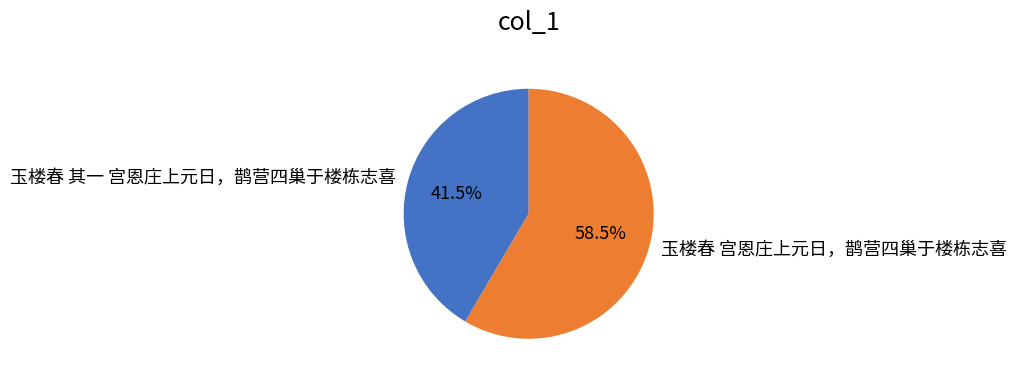

Approximately how many times larger is the value at 玉楼春 宫恩庄上元日，鹊营四巢于楼栋志喜 compared to 玉楼春 其一 宫恩庄上元日，鹊营四巢于楼栋志喜?

1.4